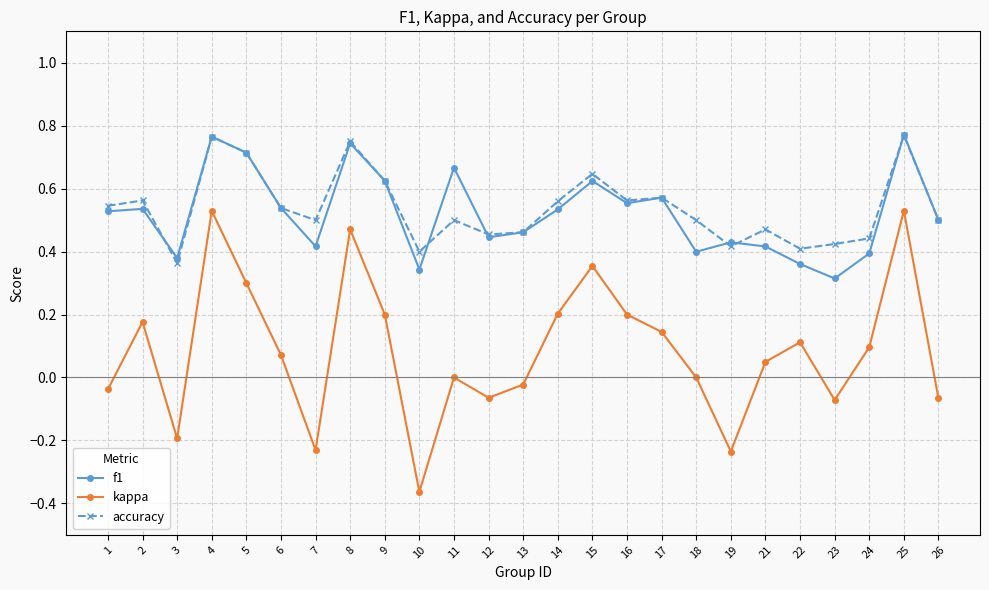

The f1 series shows 1.3 at 25. True or false?

False